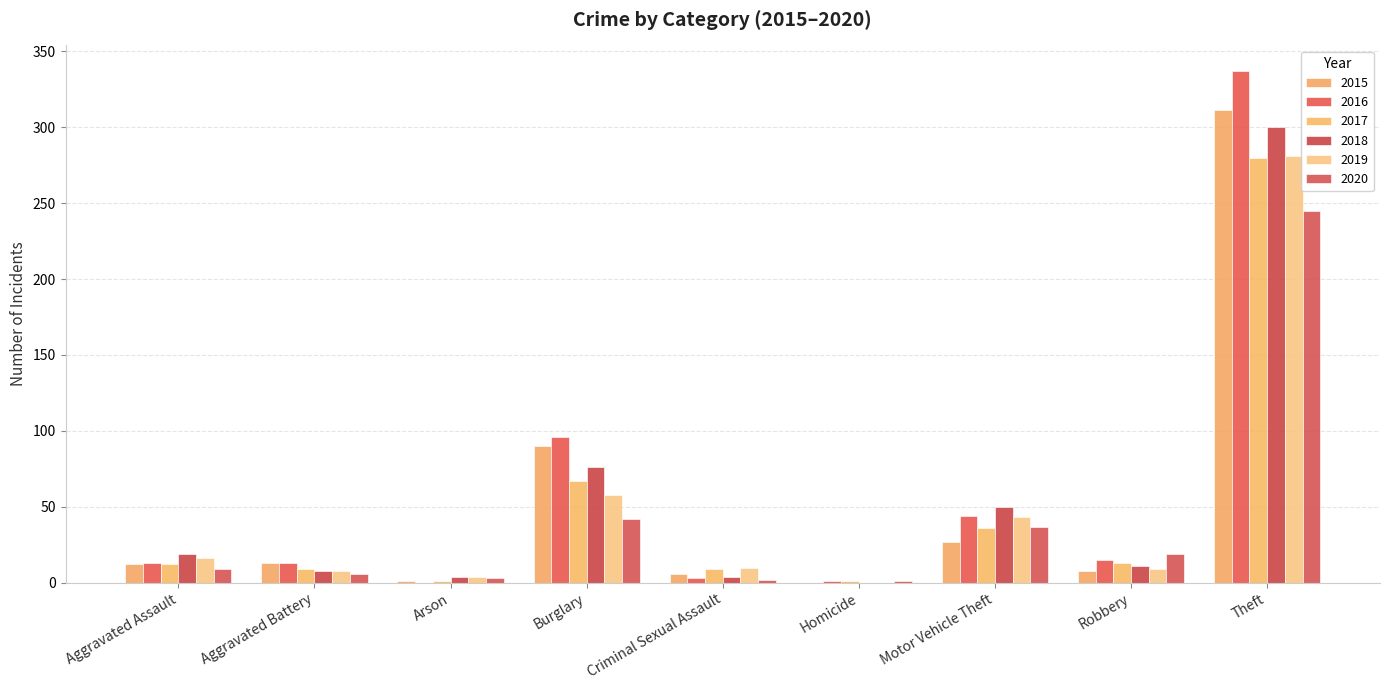

Does the chart contain stacked bars?

No